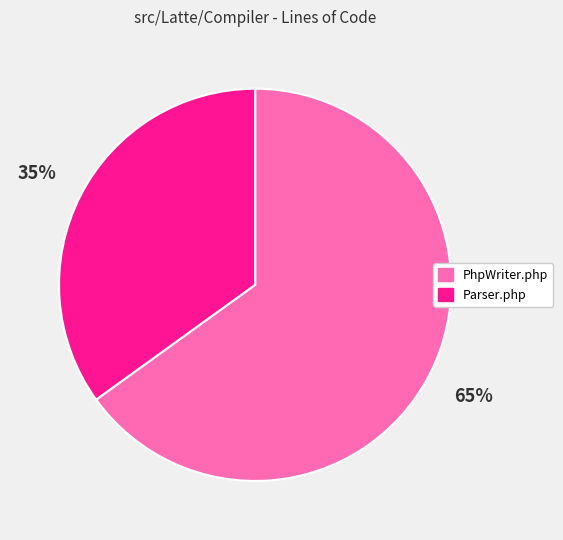

What is the ratio of the value at PhpWriter.php to the value at Parser.php?

1.9